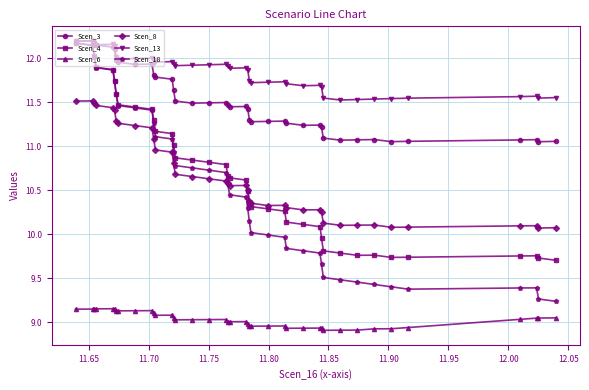

True or false: Scen_18 has more than 0 interior local peaks.

True